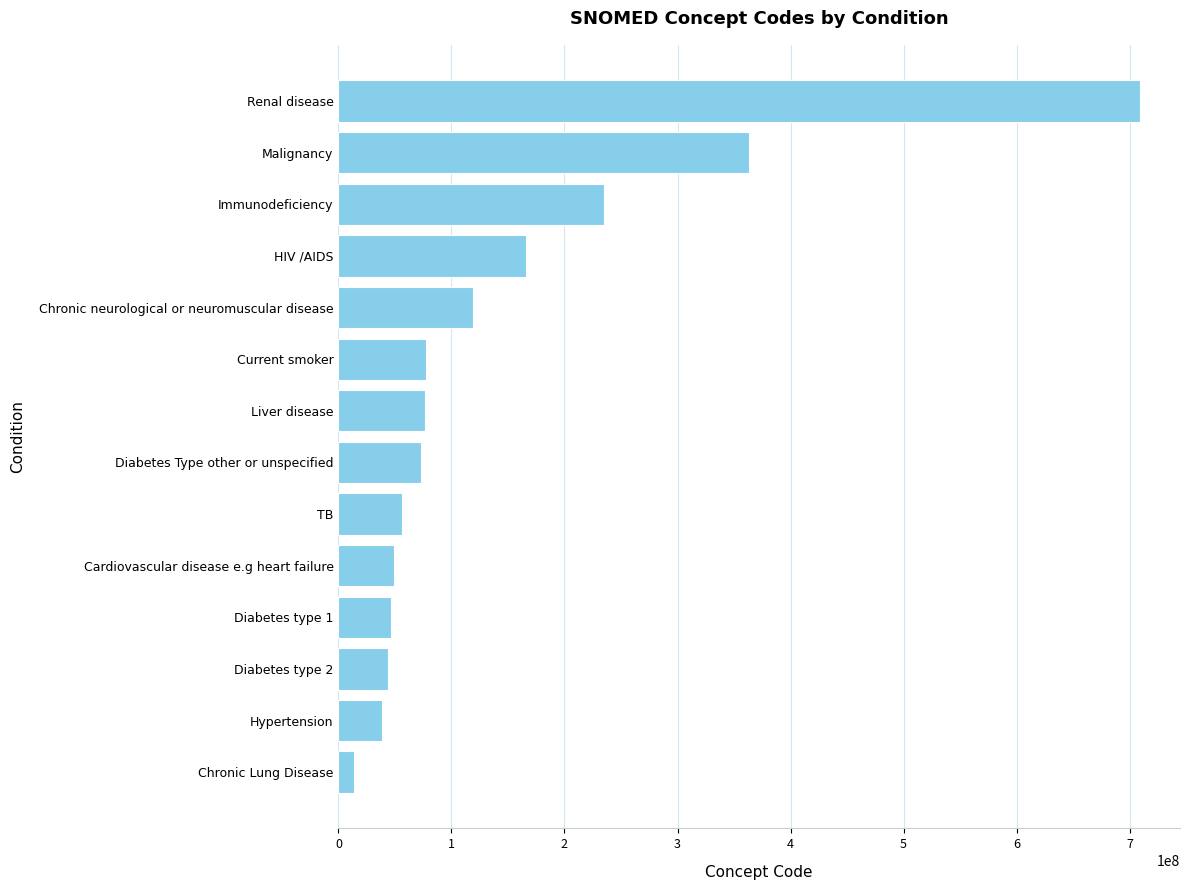

How many values are below 76783007?

7